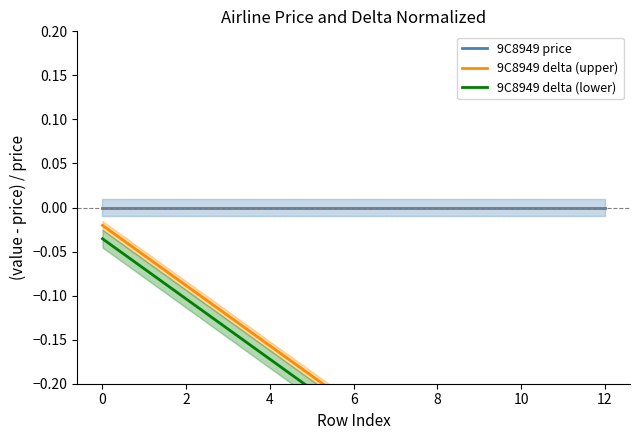

Is it true that 9C8949 delta (lower) equals -0.3 at 9?

True